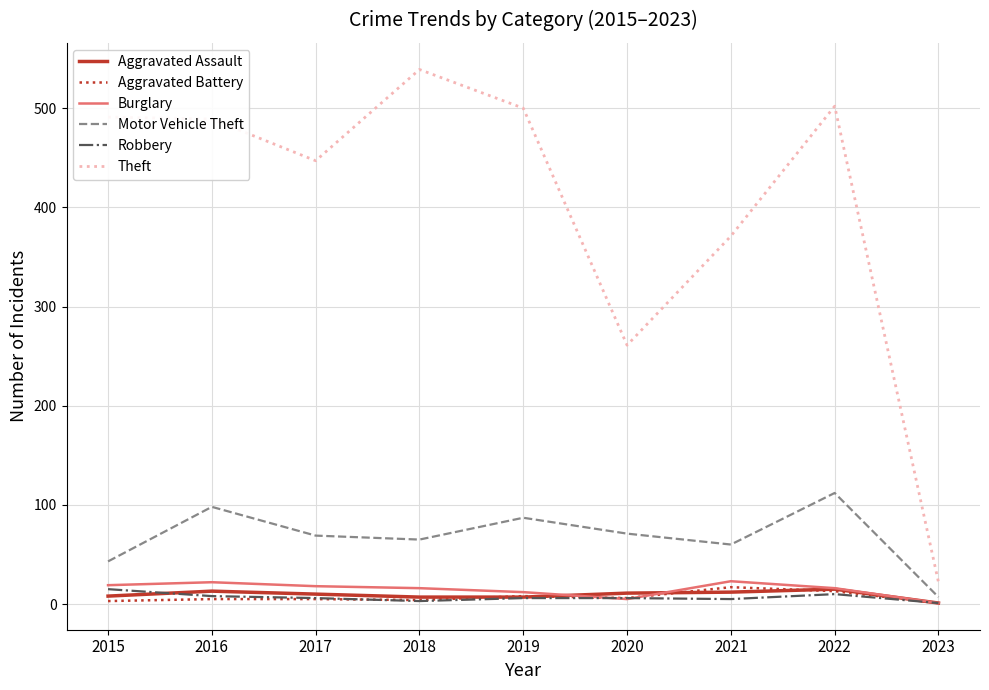

The value of Burglary at 2016 is 22. True or false?

True